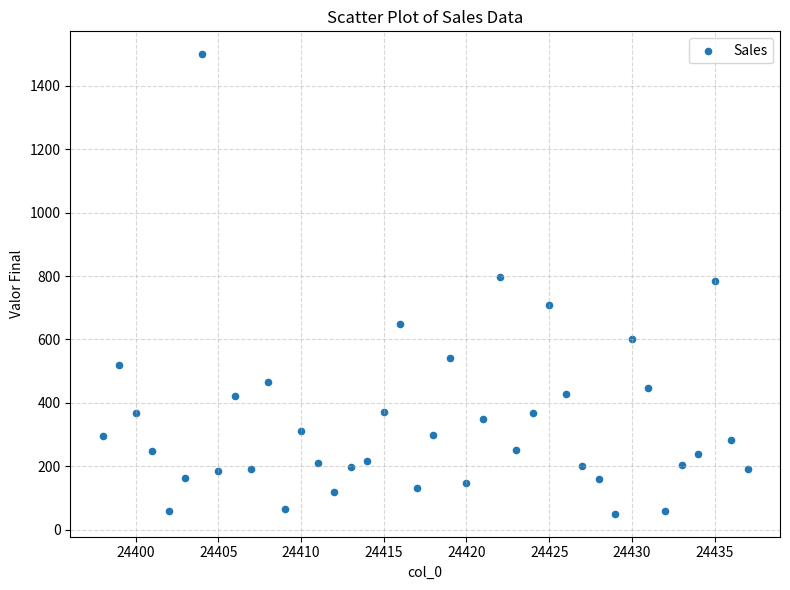

What is the range of X values (max minus min)?

39